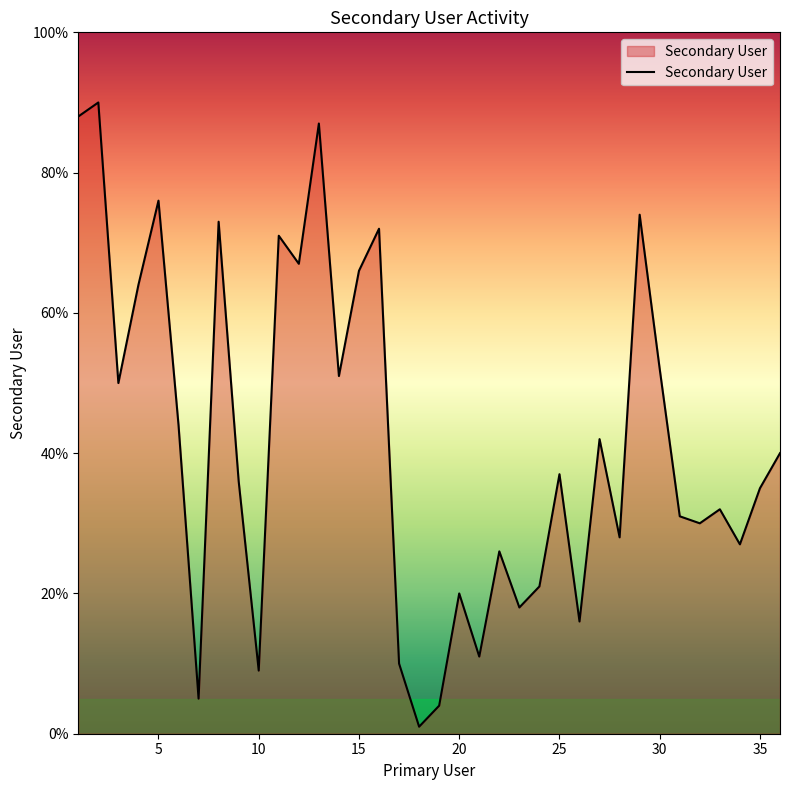

What is the difference between the maximum and minimum values?

89